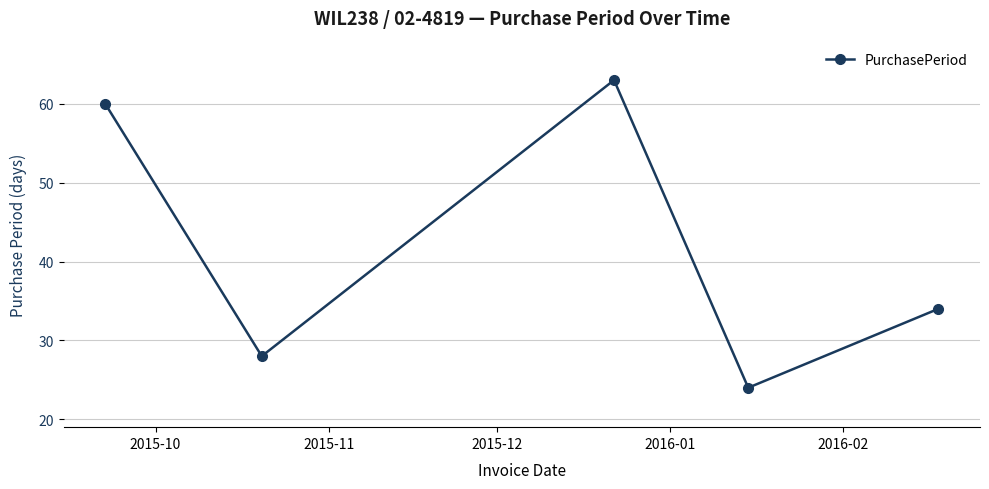

What is the difference between the maximum and minimum values?

39